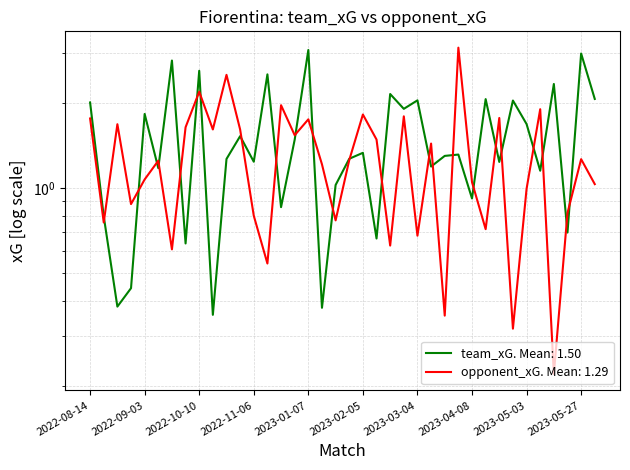

How many lines are shown in the chart?

2